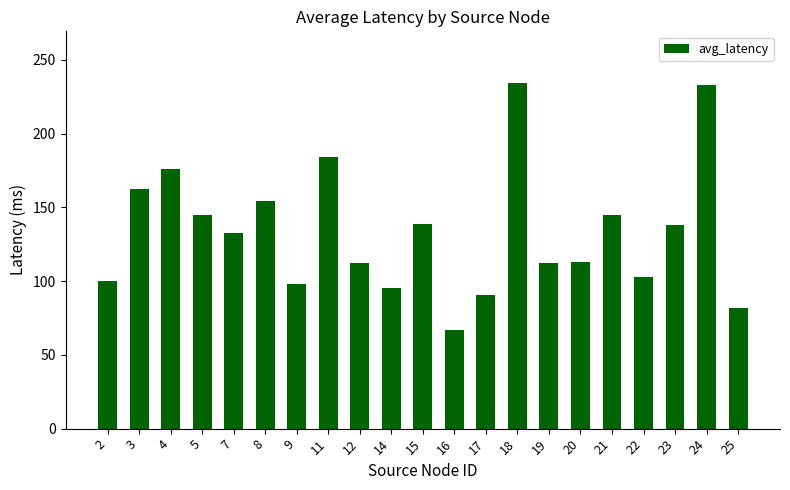

The value at 7 is 211.7. True or false?

False